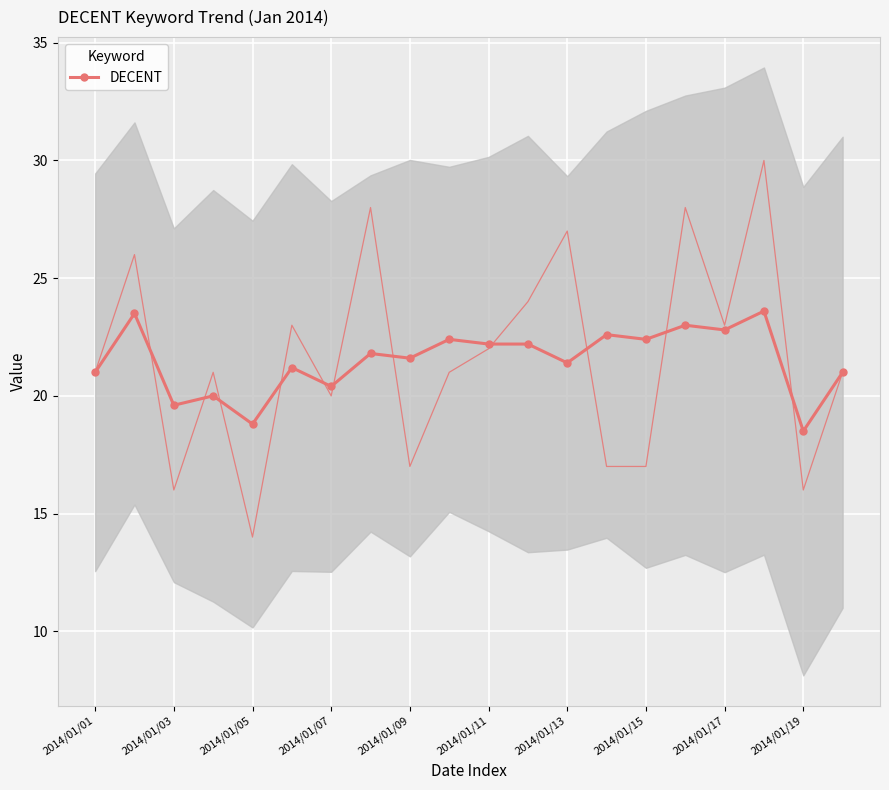

What is the lowest value of the DECENT series?

18.5